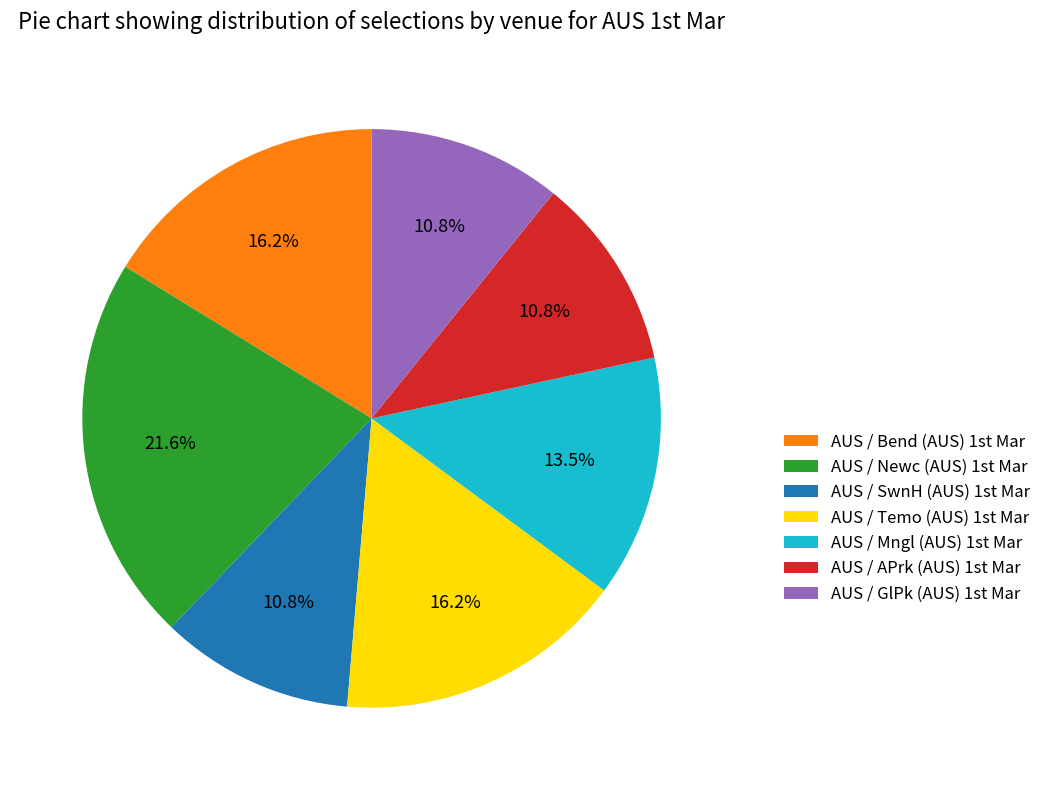

Which slice is the largest?

AUS / Newc (AUS) 1st Mar